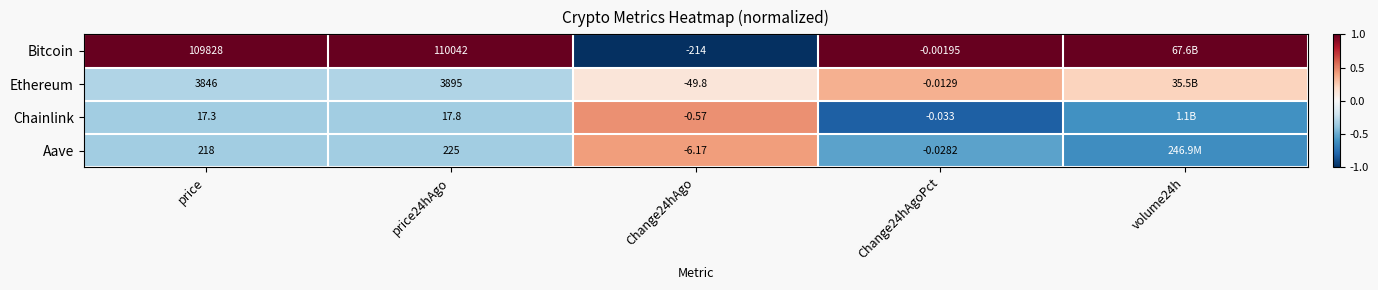

The Bitcoin series shows 1.7 at Change24hAgoPct. True or false?

False